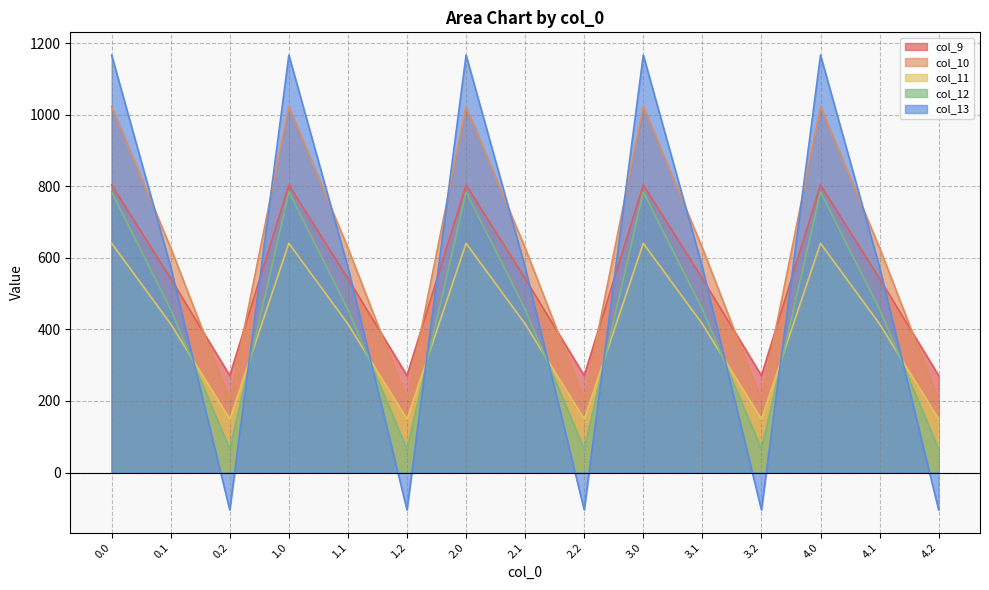

True or false: col_13 has a value of 574.0 at 0.1.

True